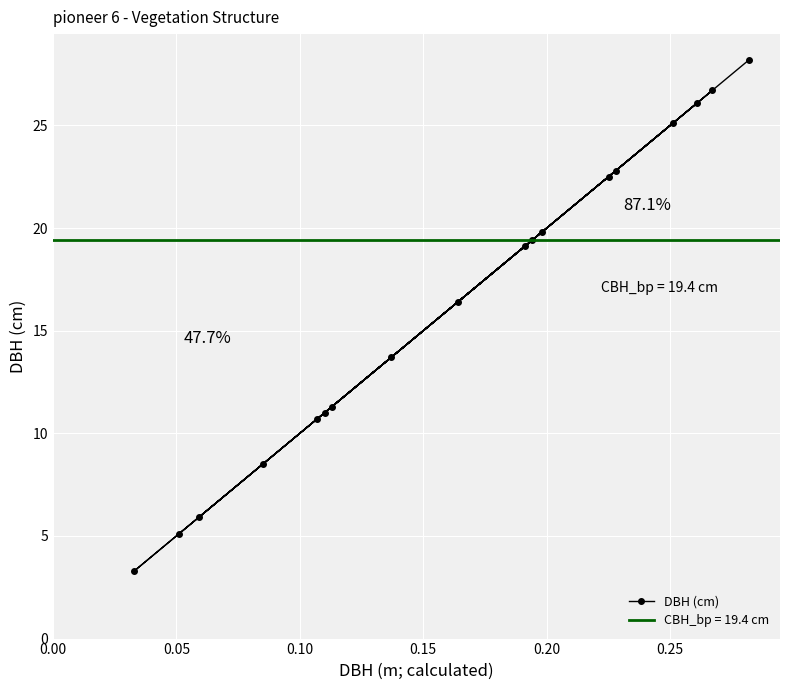

What is the value of the DBH (cm) point at the 4th from the left?

8.5